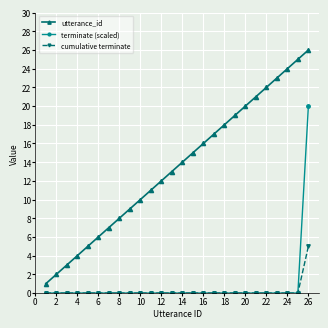

Does the chart have visible grid lines?

Yes